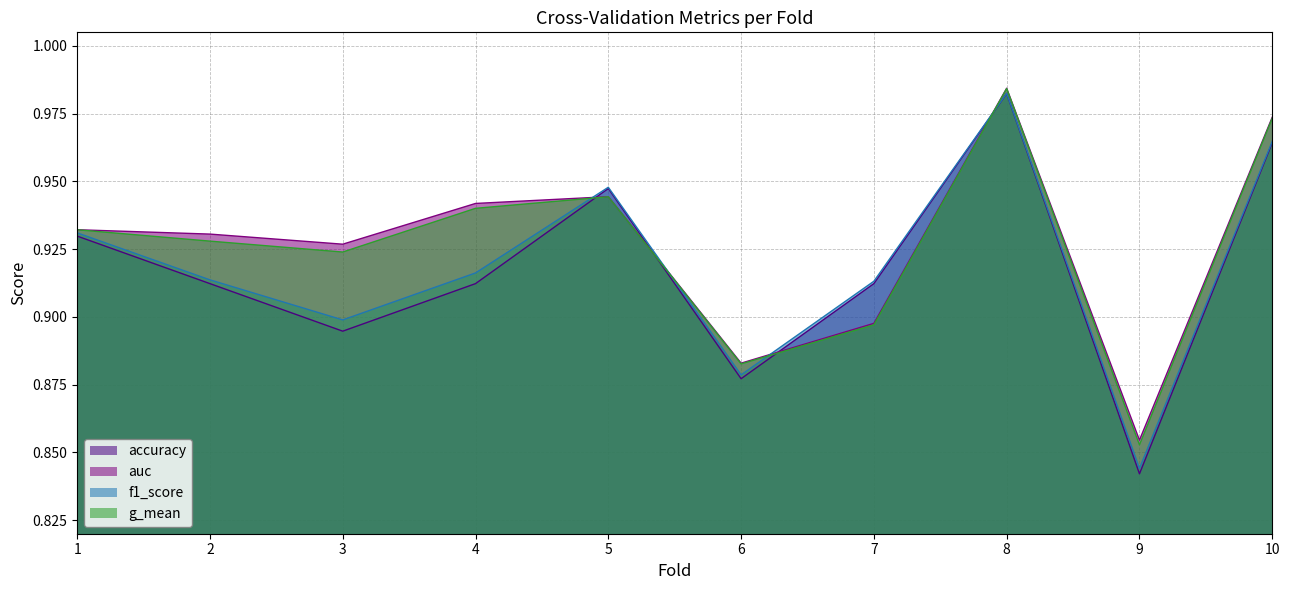

What is the average value of the accuracy series?

0.9